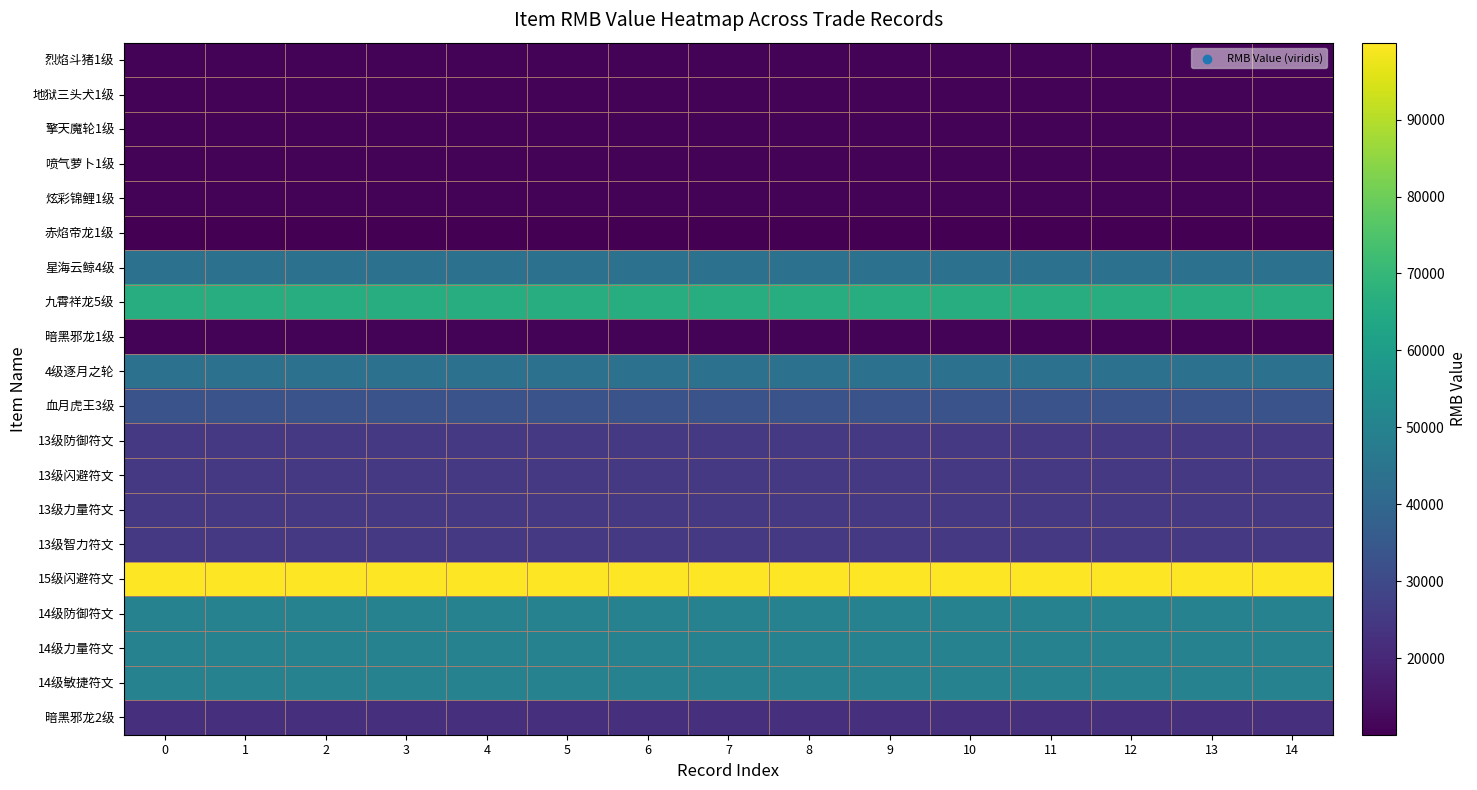

Which series changed the most between 3 and 7?

13级智力符文